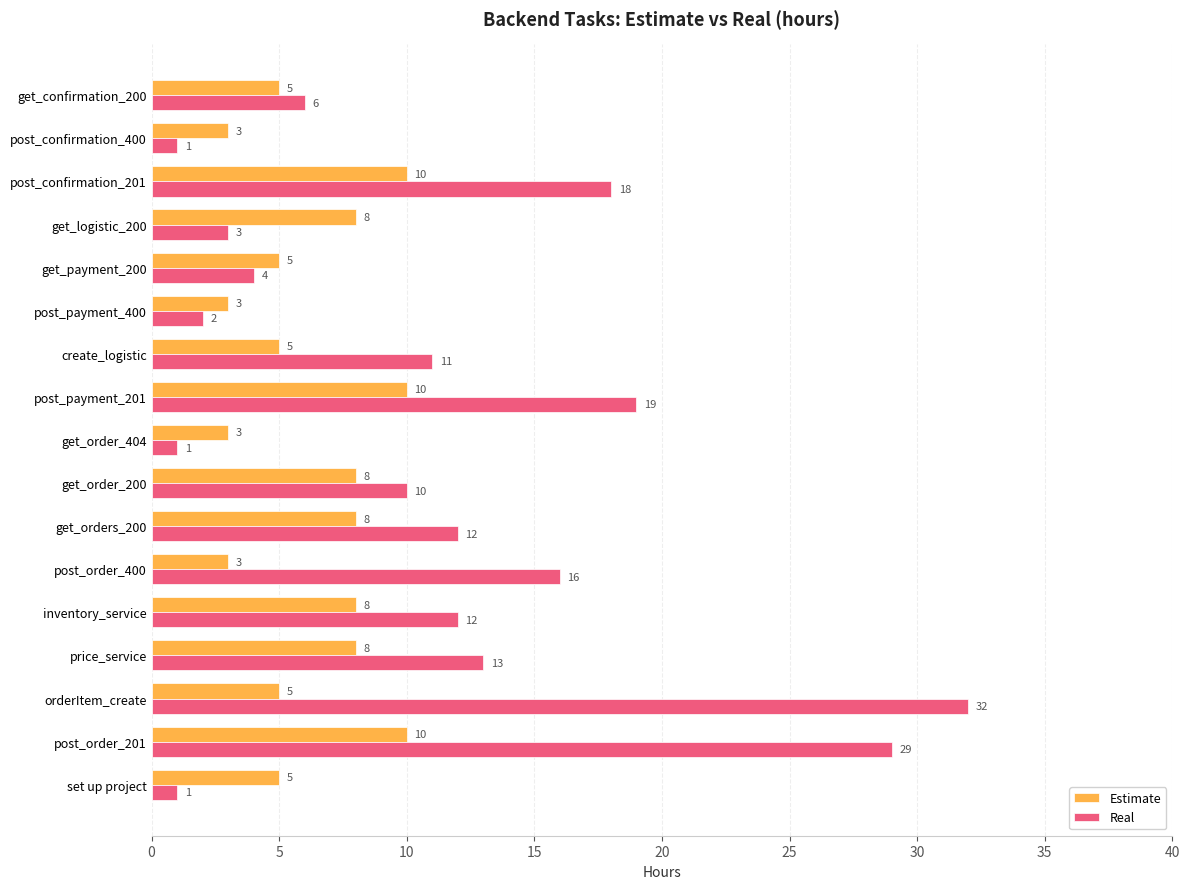

What is the average value of the Estimate series?

6